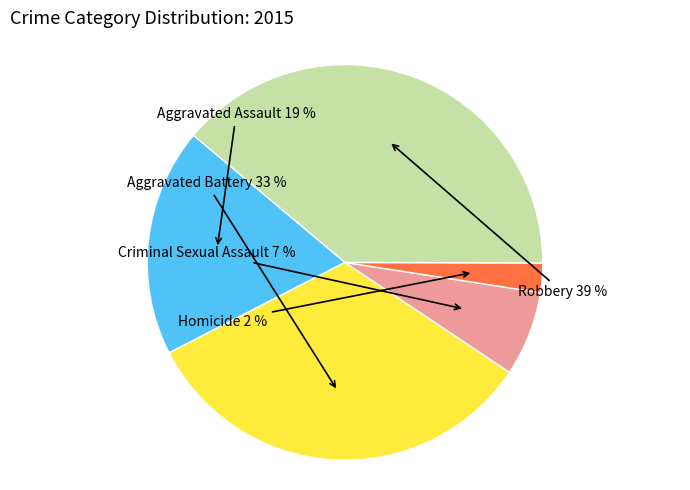

Does Robbery account for over 50% of the chart?

No